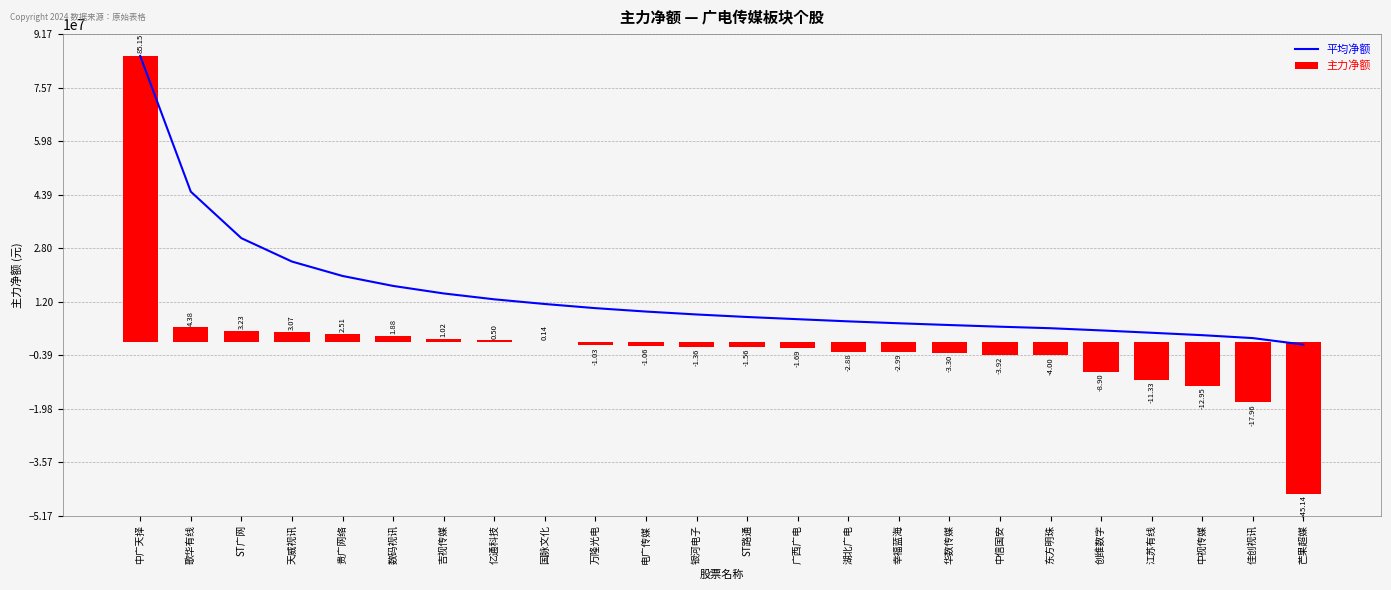

How many distinct data groups are displayed?

2